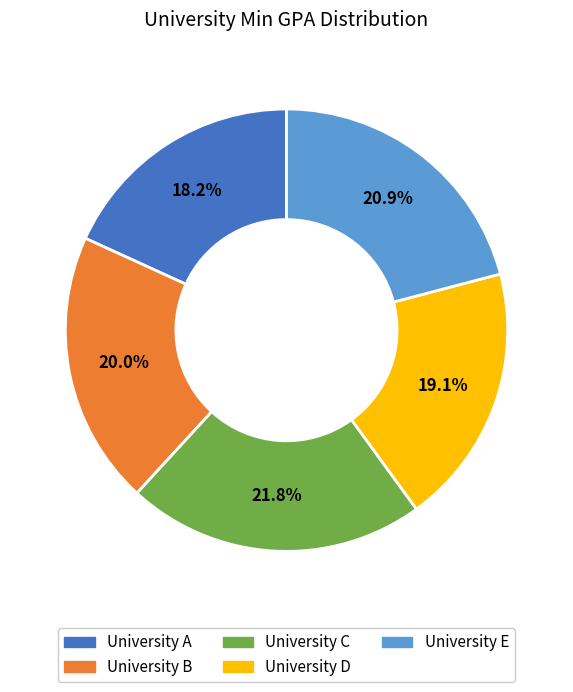

How many slices are in this pie chart?

5